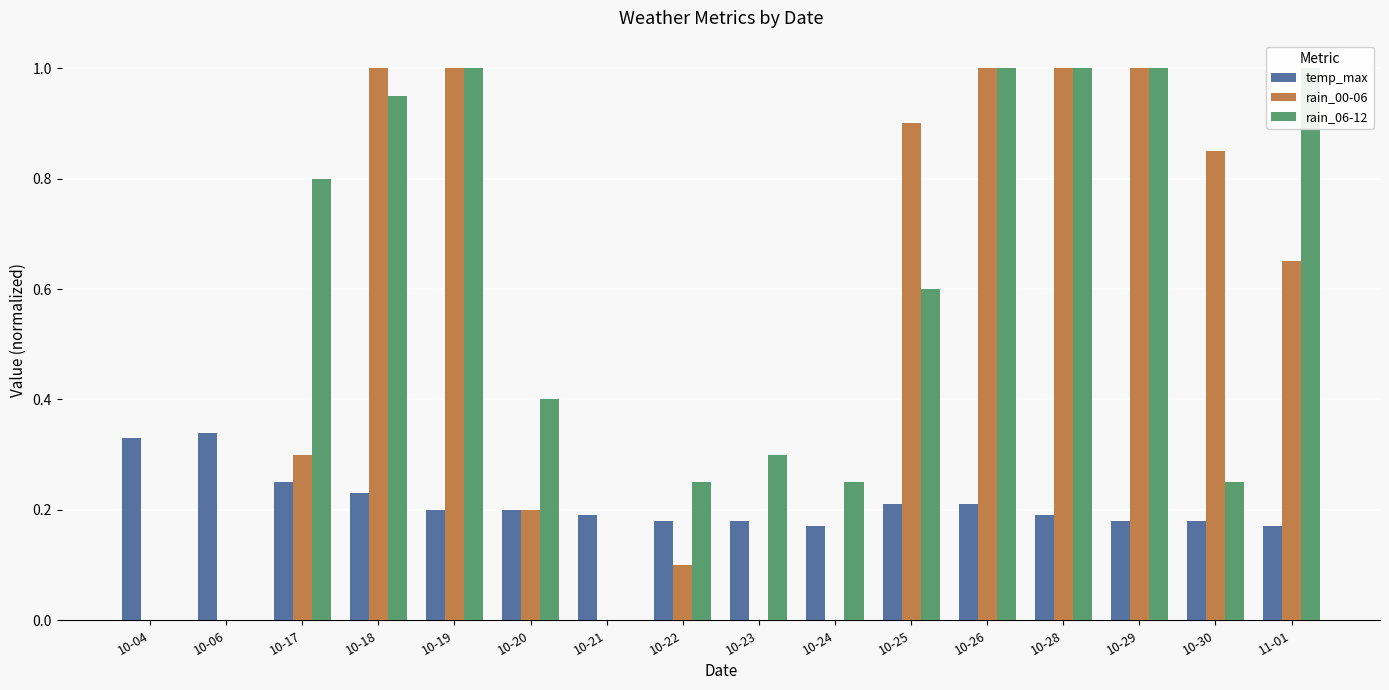

How many groups of bars are there?

16